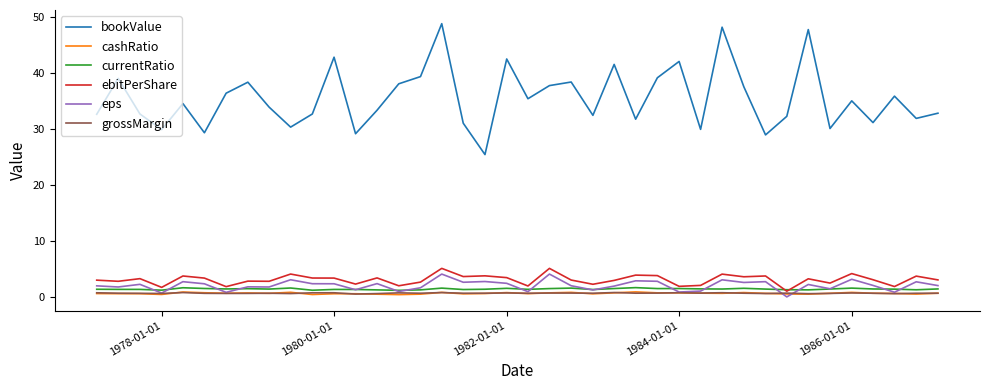

What is the maximum value shown in the chart?

48.9